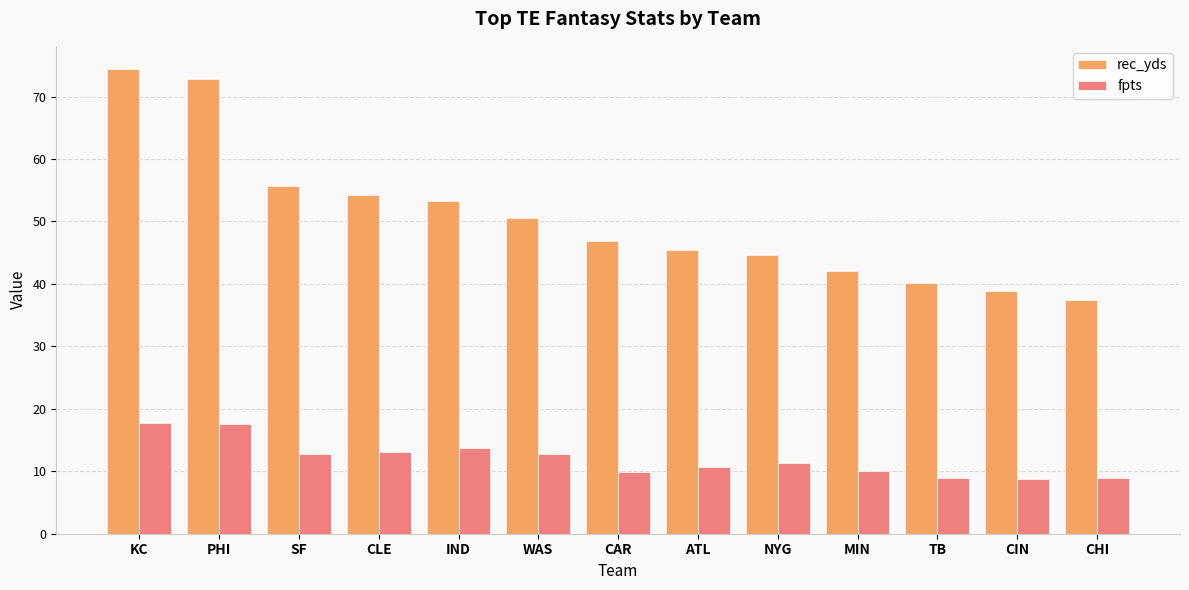

Which series has the widest spread of values?

rec_yds